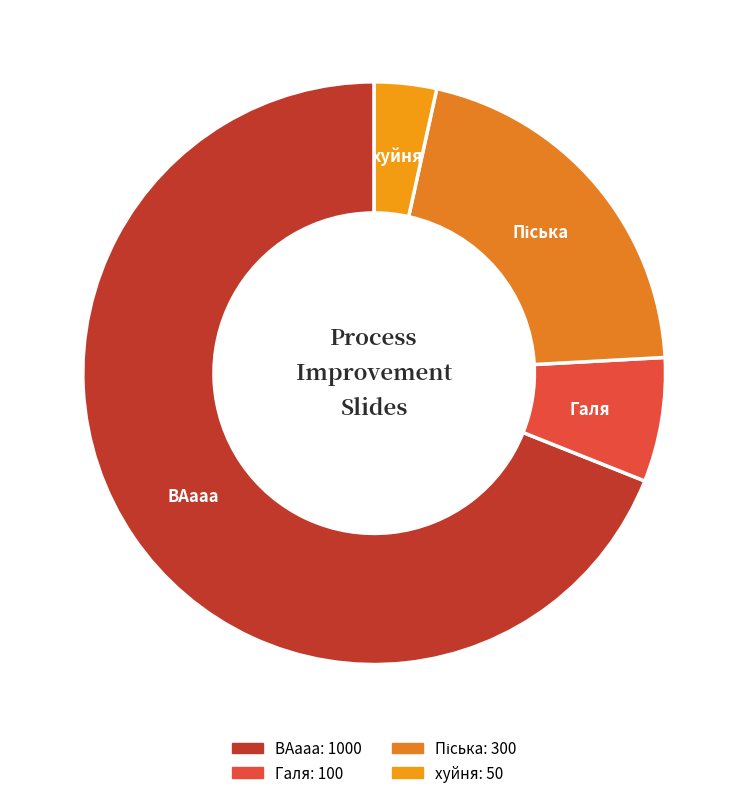

Between Галя and хуйня, which is larger?

Галя